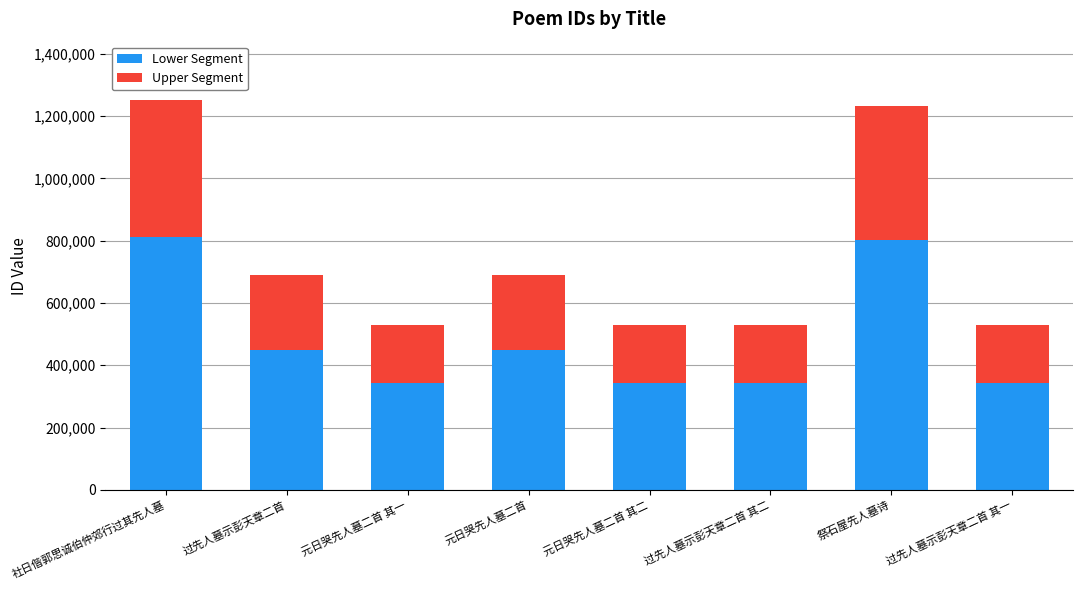

Where is Lower Segment nearest to the value 578182?

过先人墓示彭天章二首